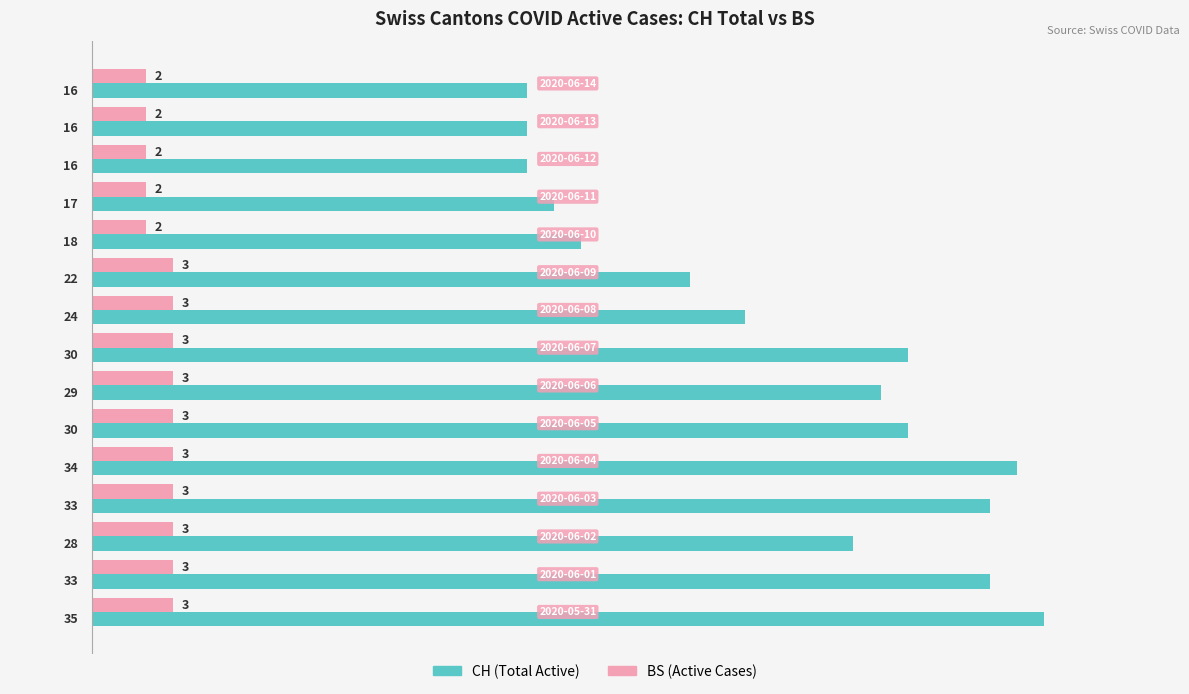

List the series in order of their peak value, lowest first.

BS (Active Cases), CH (Total Active)